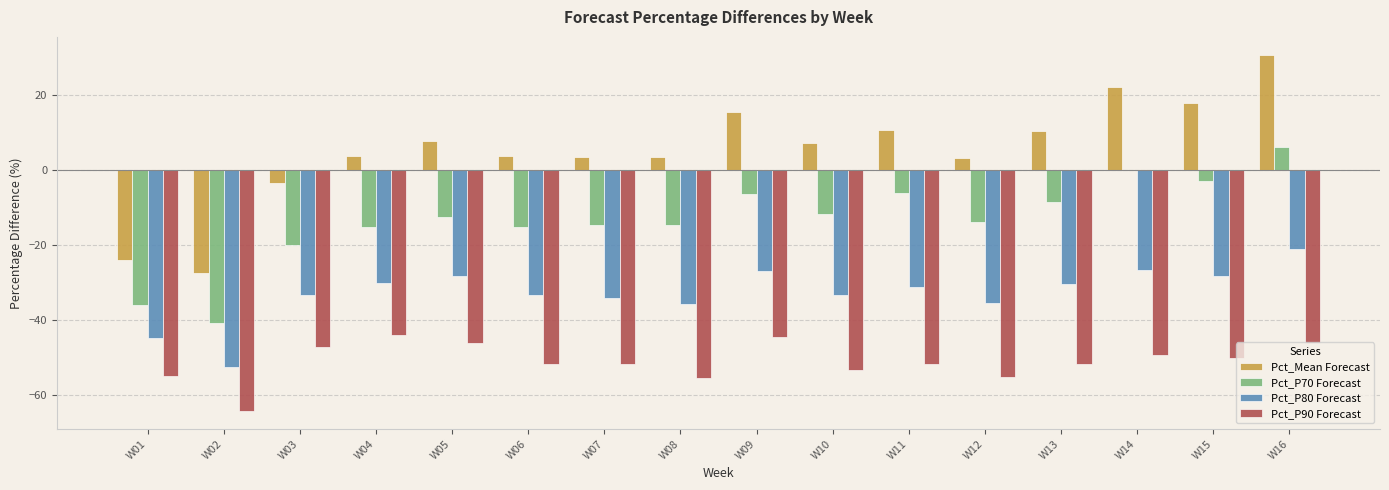

What is the greatest value displayed?

30.8